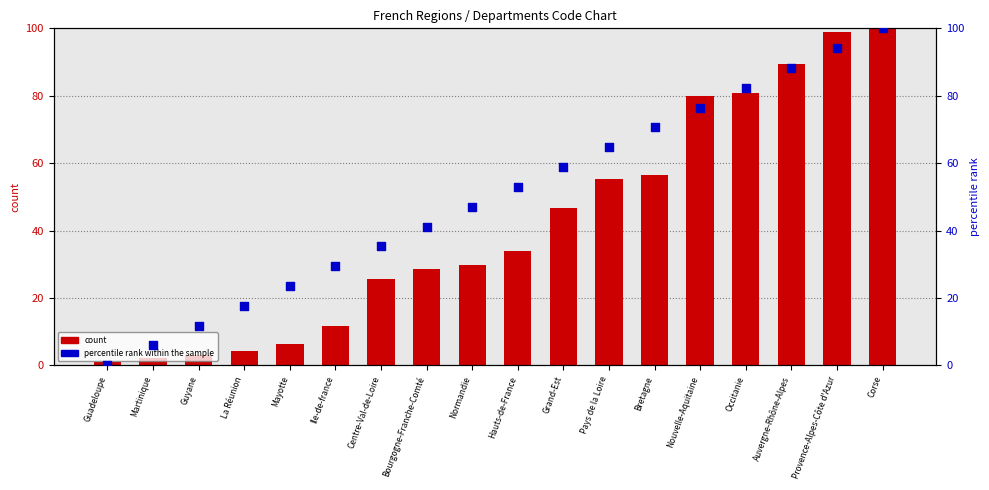

Which series reaches the minimum Y coordinate?

percentile rank within the sample